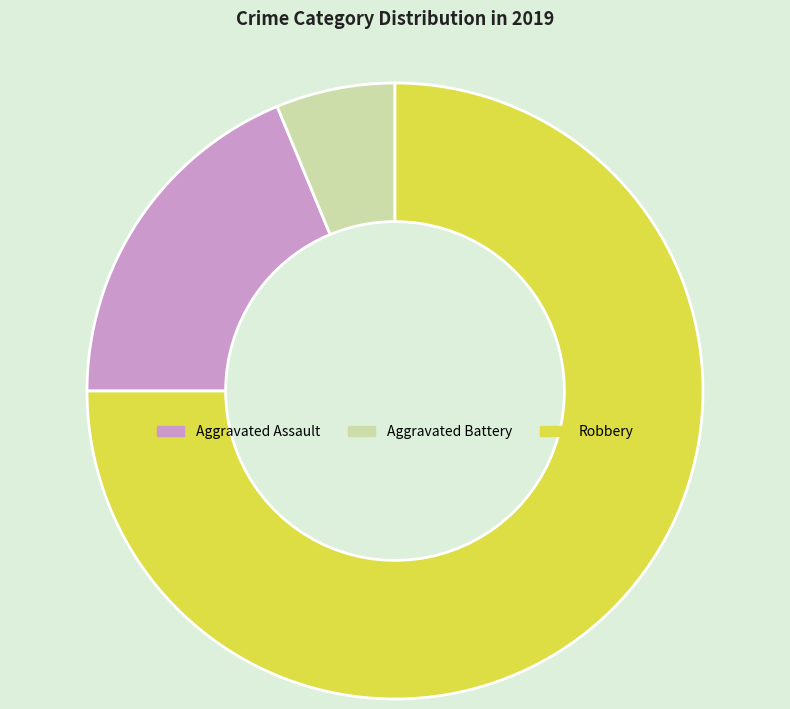

True or false: Robbery accounts for 75% of the total.

True